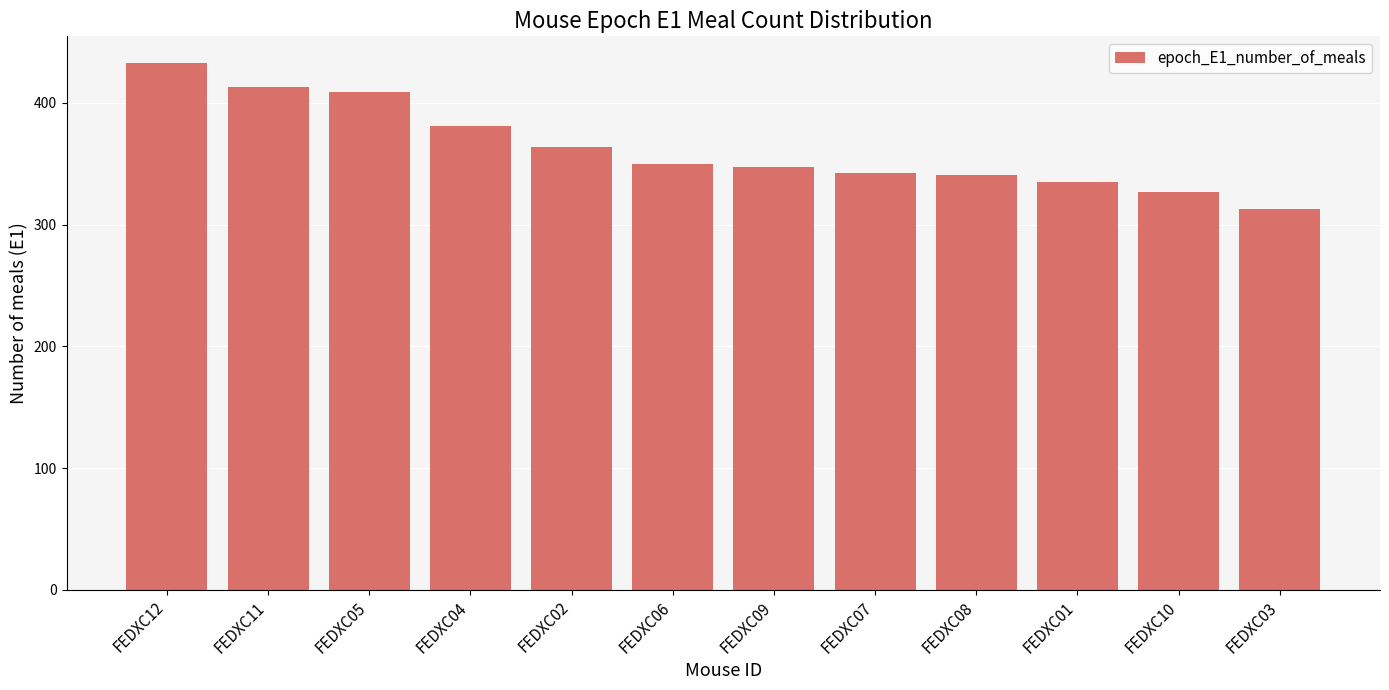

What is the label of the 12th bar from the left?

FEDXC03